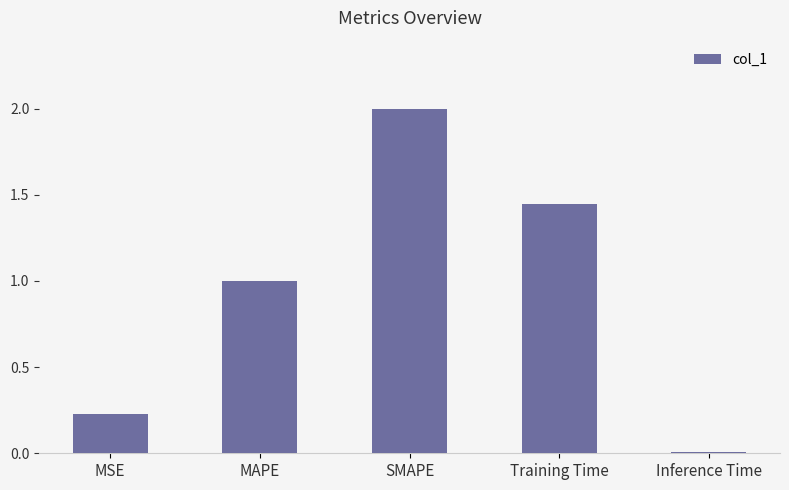

What is the greatest value displayed?

2.0